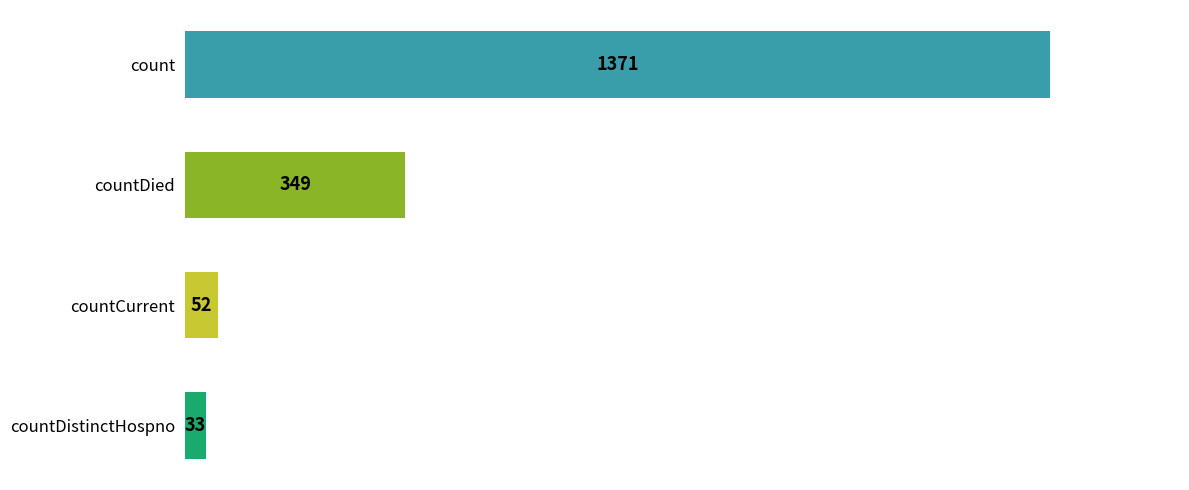

What is the label of the 4th bar from the top?

countDistinctHospno